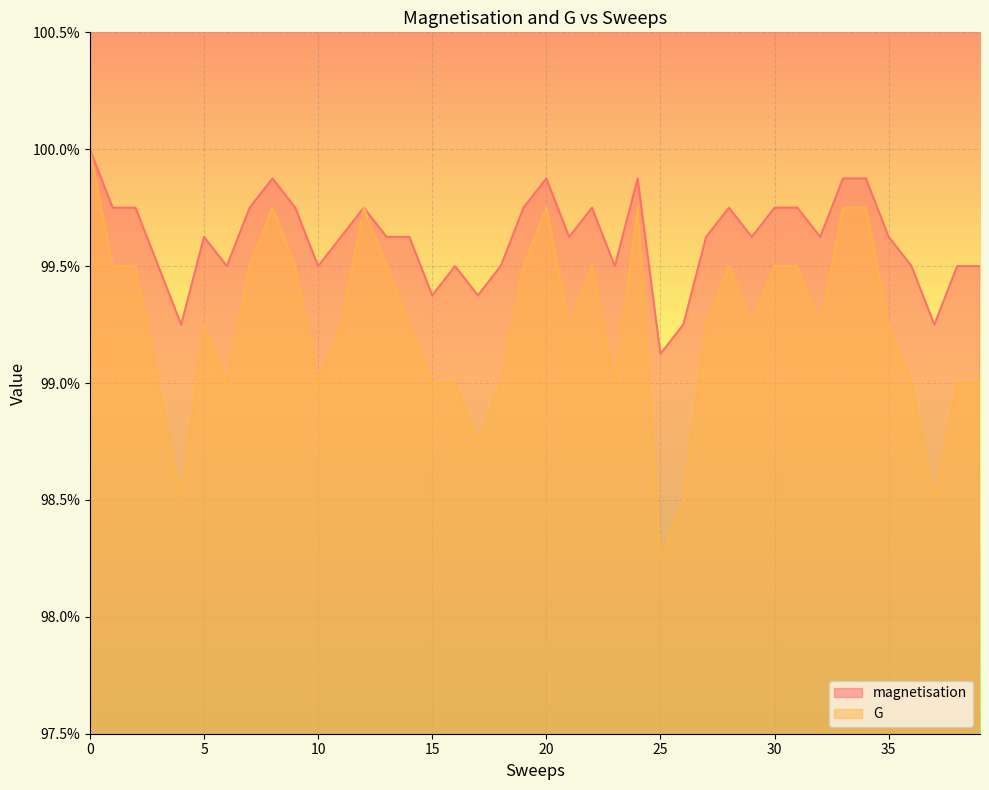

Rank the series by their maximum value, from highest to lowest.

magnetisation, G